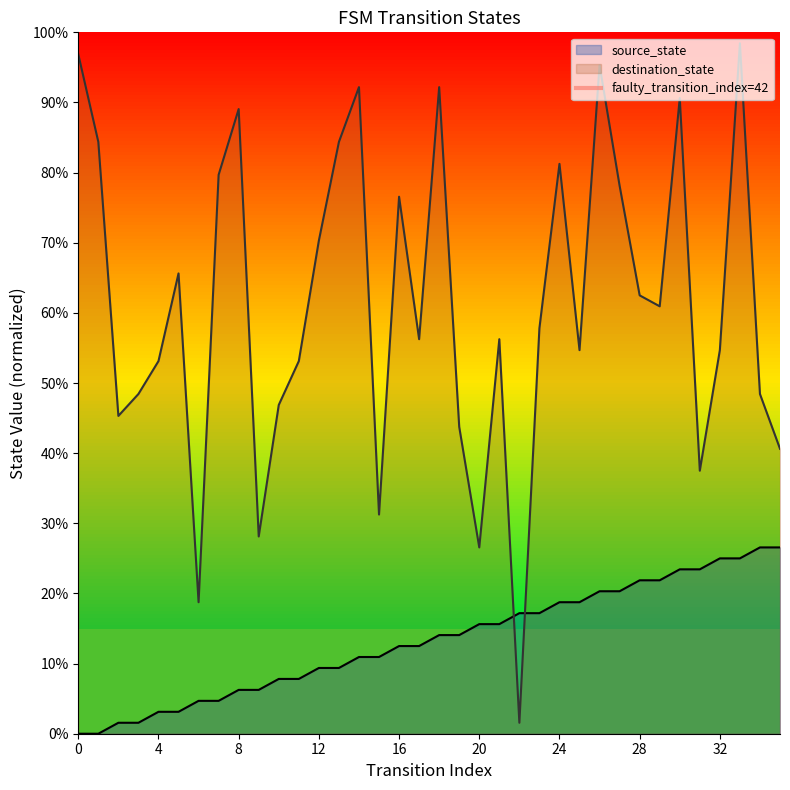

What is the maximum value for destination_state?

98.4